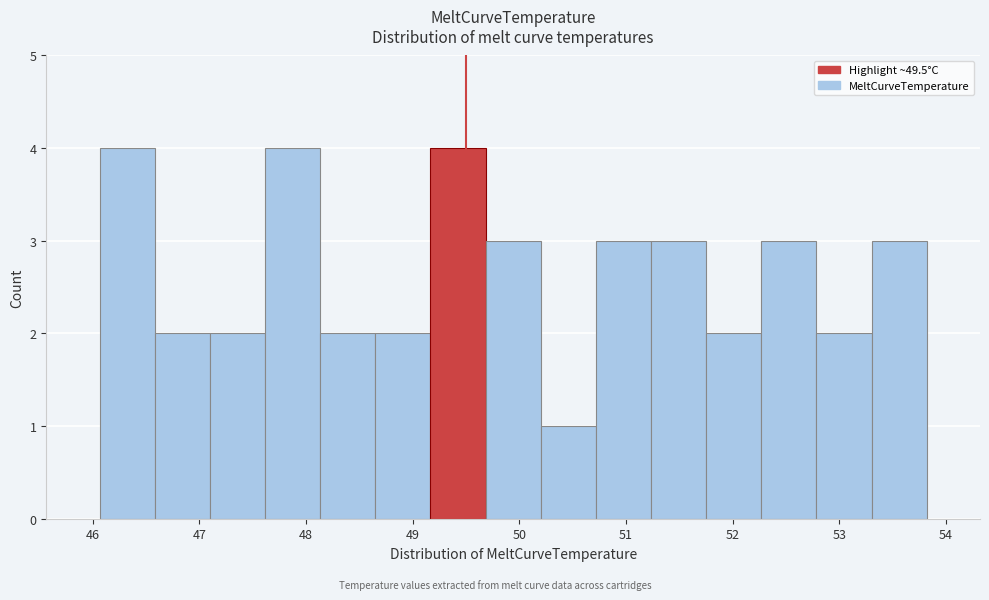

Reading left to right, list every bar in this chart as the range it spans on the x-axis followed by its height. Neither the bar edges nor the heights are printed on the chart, so give them approximately, as read against the axes.

46.1 to 46.6: 4
46.6 to 47.1: 2
47.1 to 47.6: 2
47.6 to 48.1: 4
48.1 to 48.6: 2
48.6 to 49.2: 2
49.2 to 49.7: 4
49.7 to 50.2: 3
50.2 to 50.7: 1
50.7 to 51.2: 3
51.2 to 51.8: 3
51.8 to 52.3: 2
52.3 to 52.8: 3
52.8 to 53.3: 2
53.3 to 53.8: 3